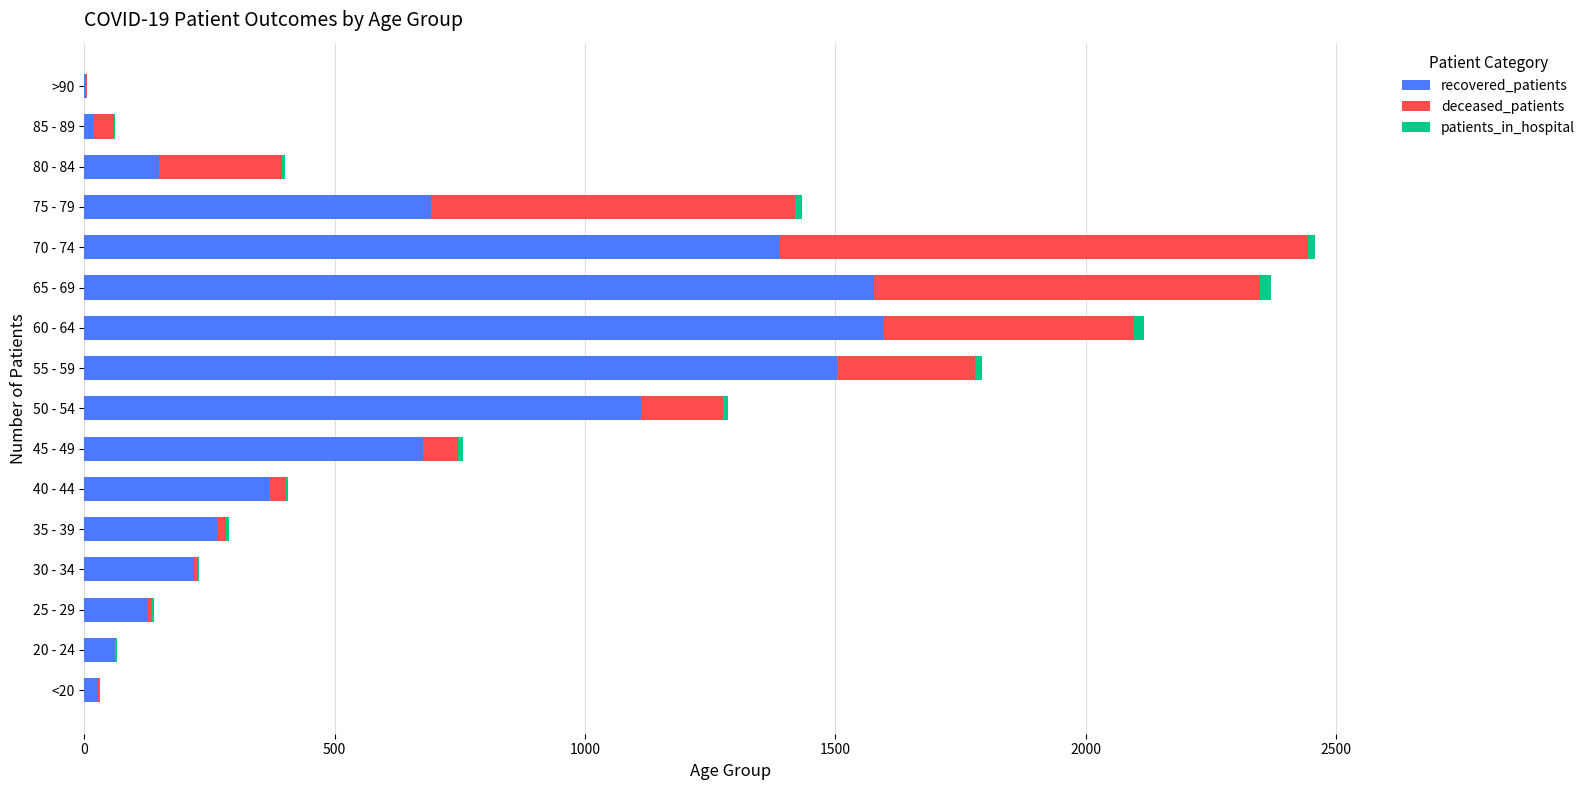

What is the maximum value for recovered_patients?

1598